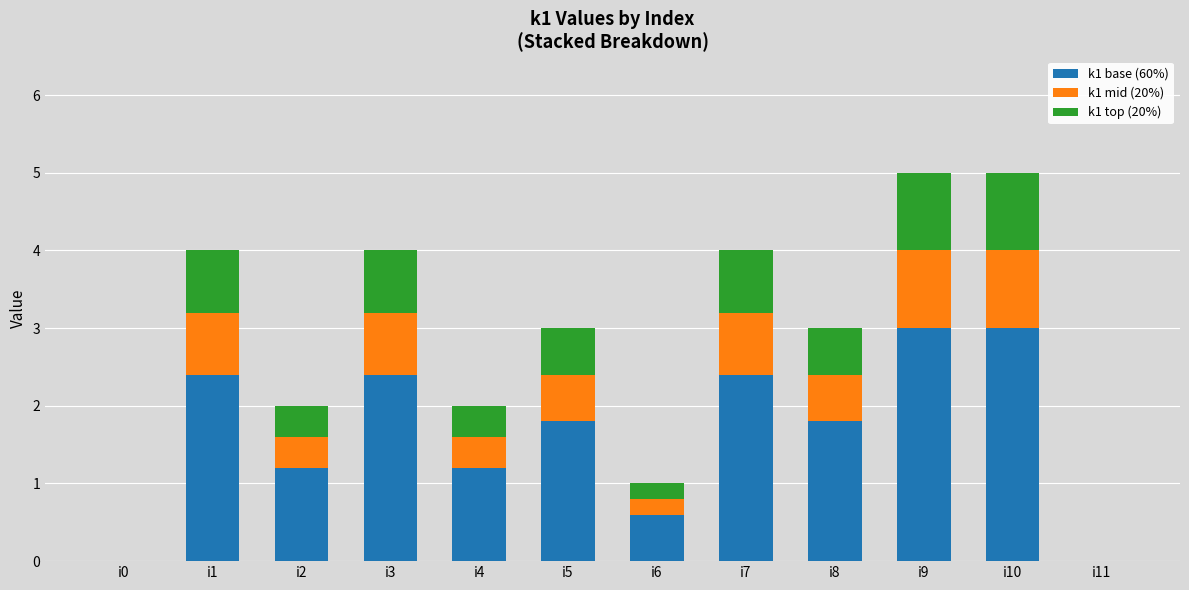

The value of k1 base (60%) at i2 is 1.7. True or false?

False